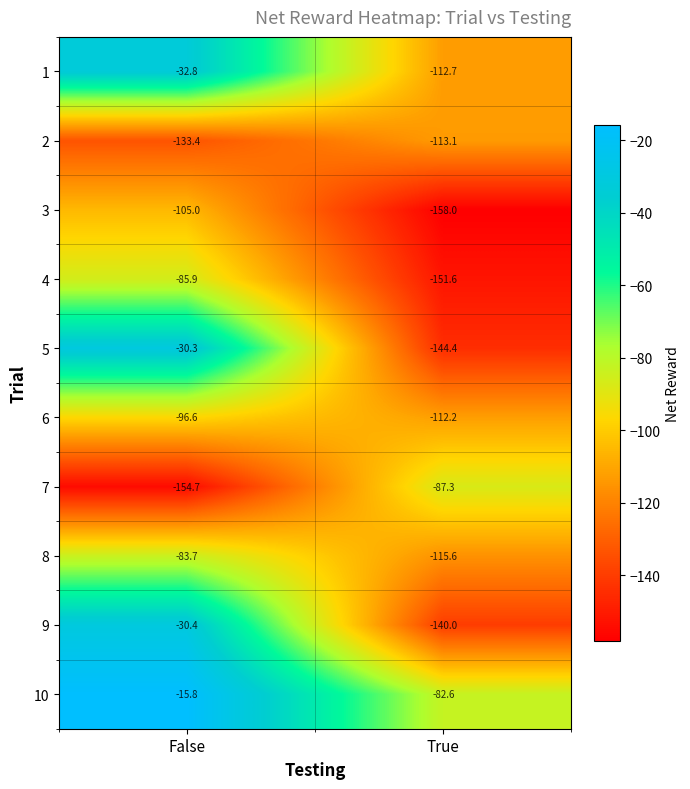

Rank the categories by 8 value from lowest to highest.

True, False